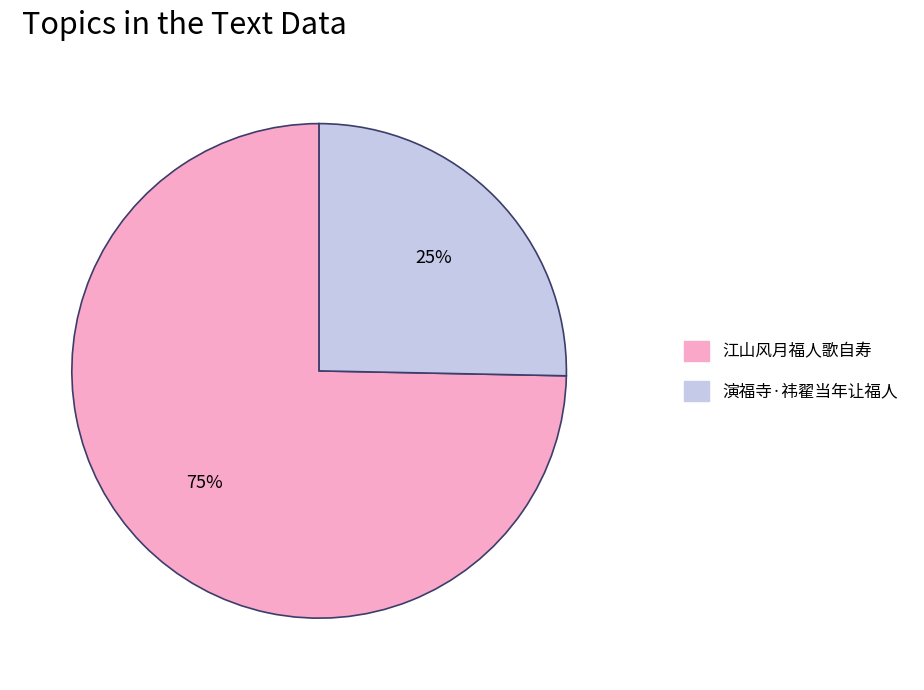

To the nearest percent, what is the average slice percentage?

50%